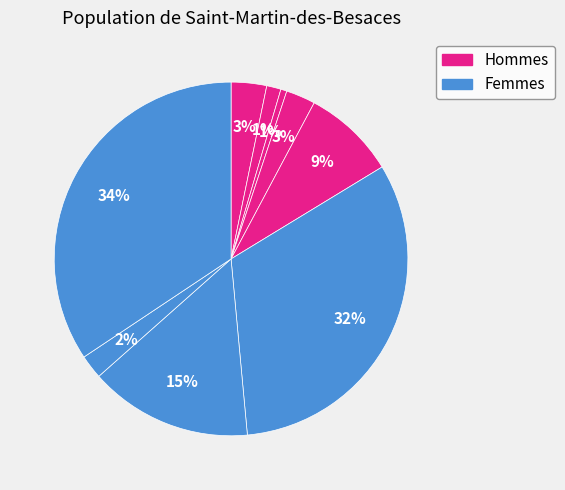

Is there any slice that represents more than half of the pie?

No